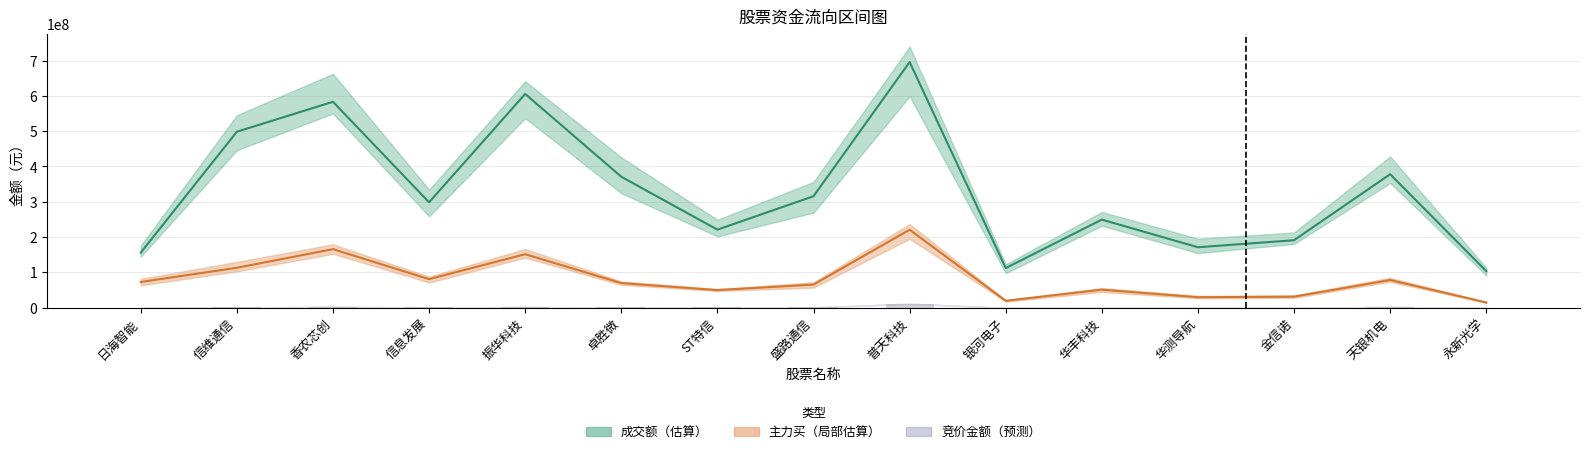

Reading left to right, what are all the values shown in this chart?

日海智能=415484	信维通信=1161550	香农芯创=2886875	信息发展=1357500	振华科技=2189761	卓胜微=850850	ST特信=1058284	盛路通信=1125927	普天科技=11449022	银河电子=75123	华丰科技=493225	华测导航=262400	金信诺=340294	天银机电=2384494	永新光学=46788